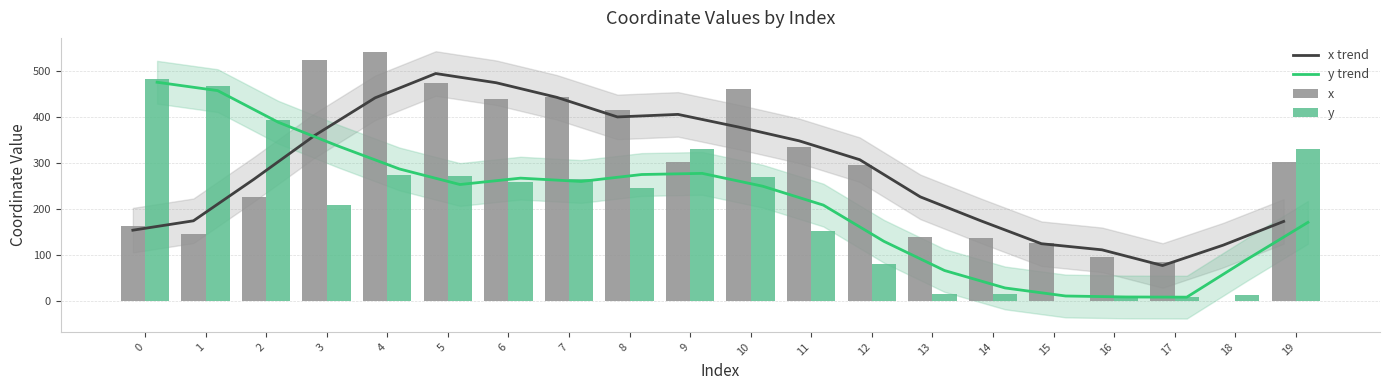

Between 0 and 9, which series saw the biggest shift?

x trend